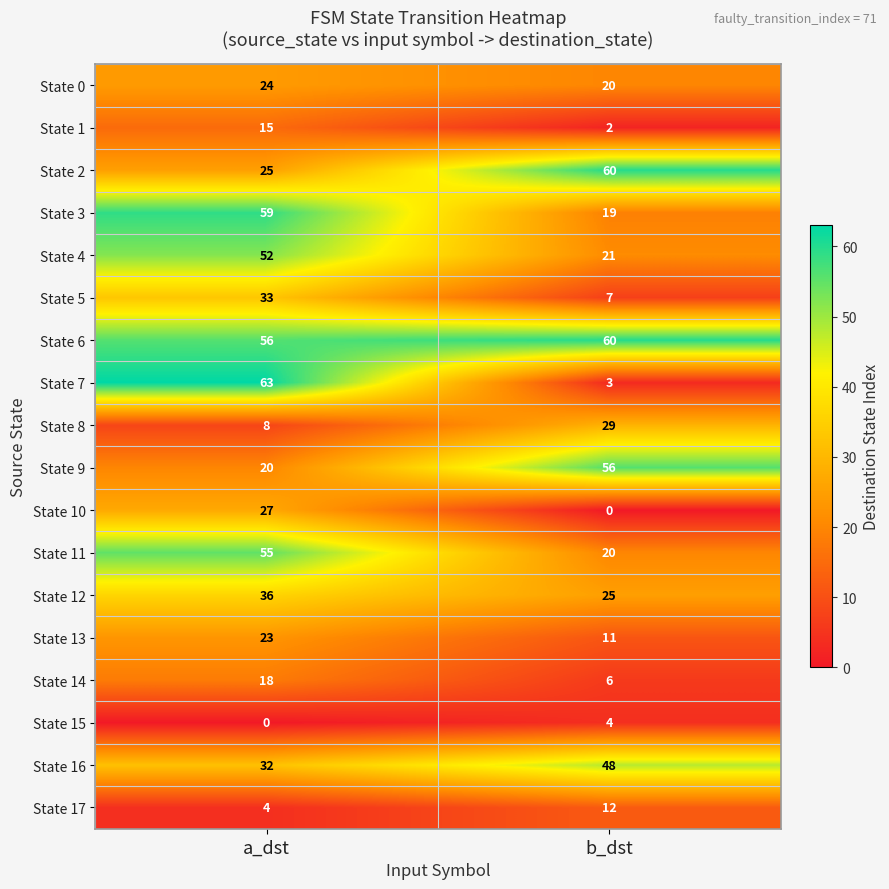

Which category has the lowest value in the State 9 series?

a_dst